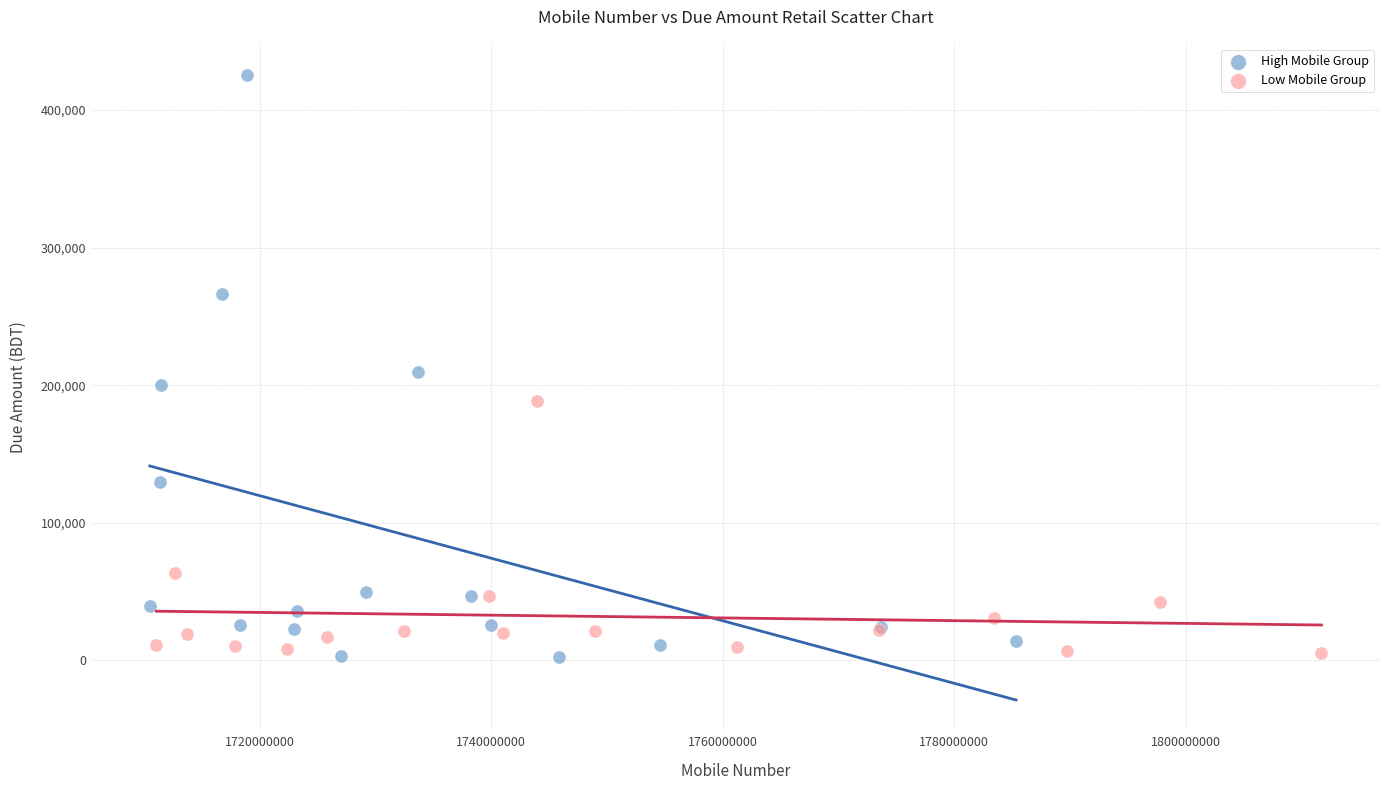

Which series has the widest spread of Y values?

High Mobile Group